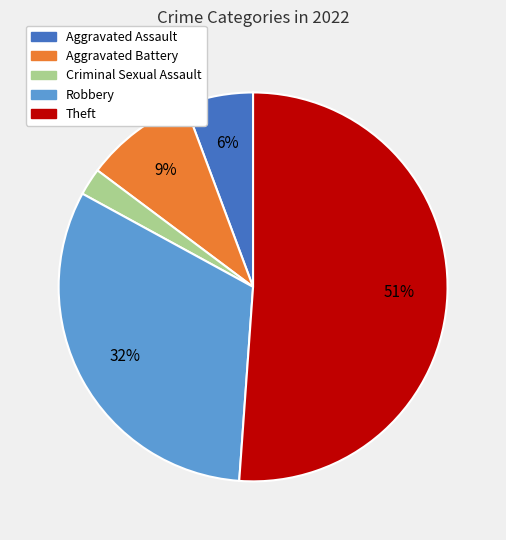

To the nearest percent, what is the combined percentage of Theft and Criminal Sexual Assault?

53%